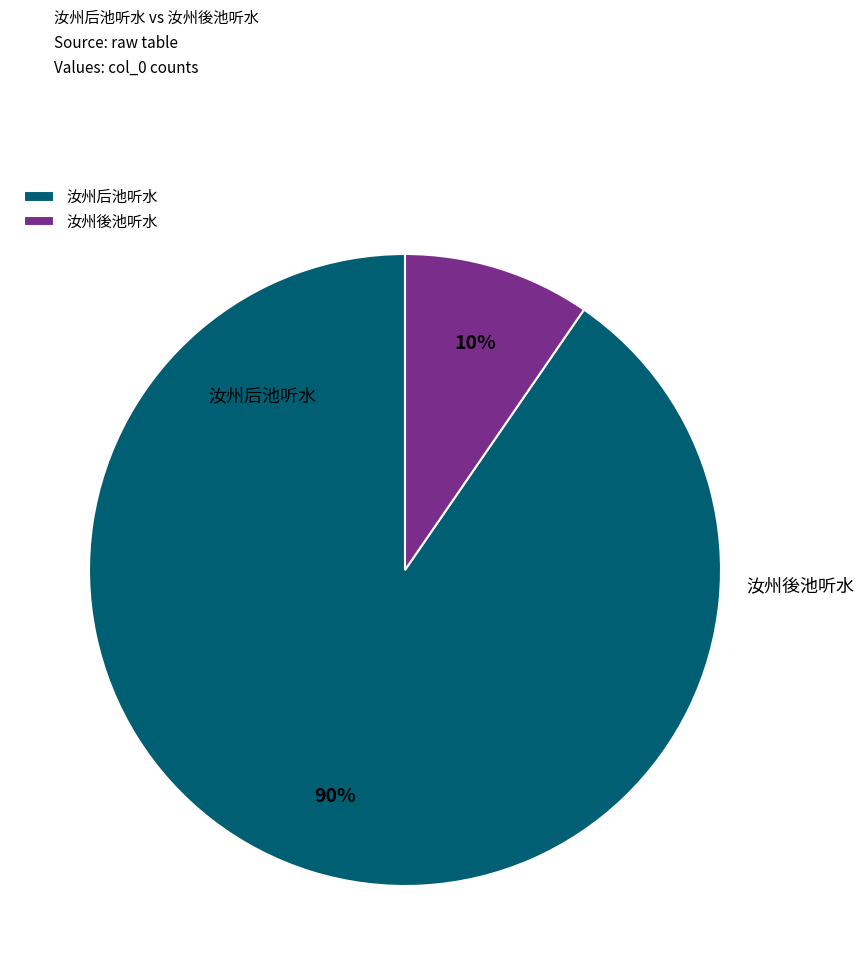

To the nearest percent, what is the combined percentage of 汝州後池听水 and 汝州后池听水?

100%